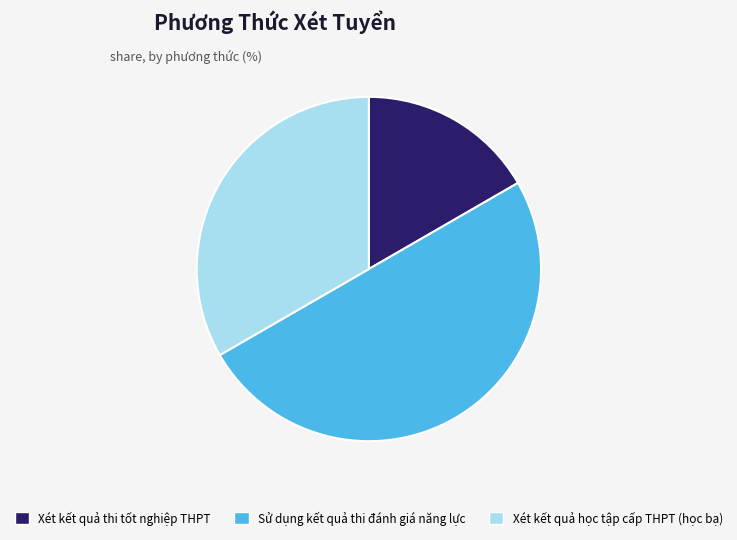

Does Xét kết quả học tập cấp THPT (học bạ) represent more than half of the total?

No